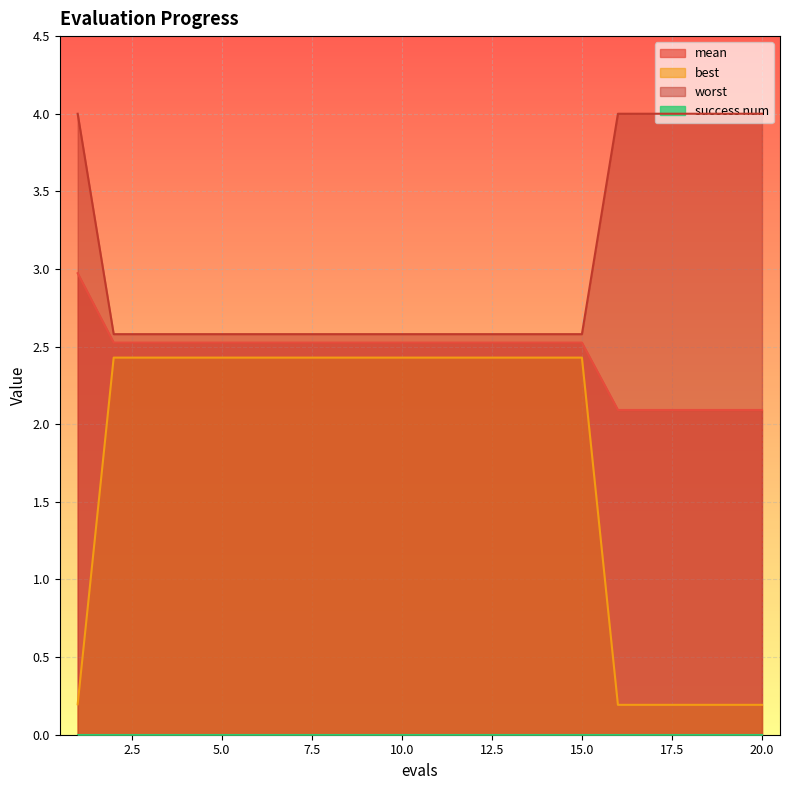

Is it true that worst equals 2.6 at 14?

True